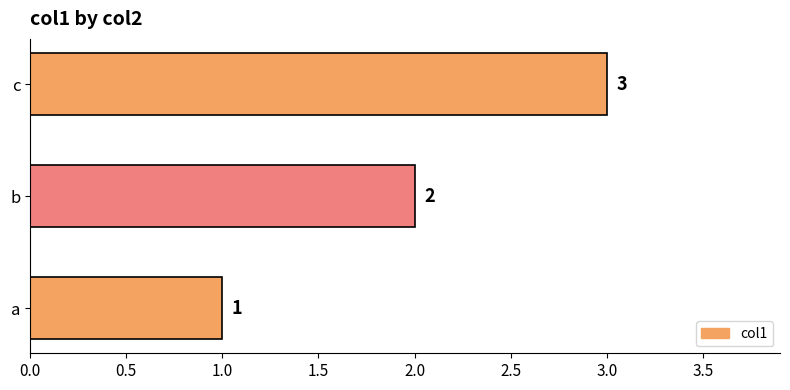

List the labels in order of value, smallest first.

a, b, c